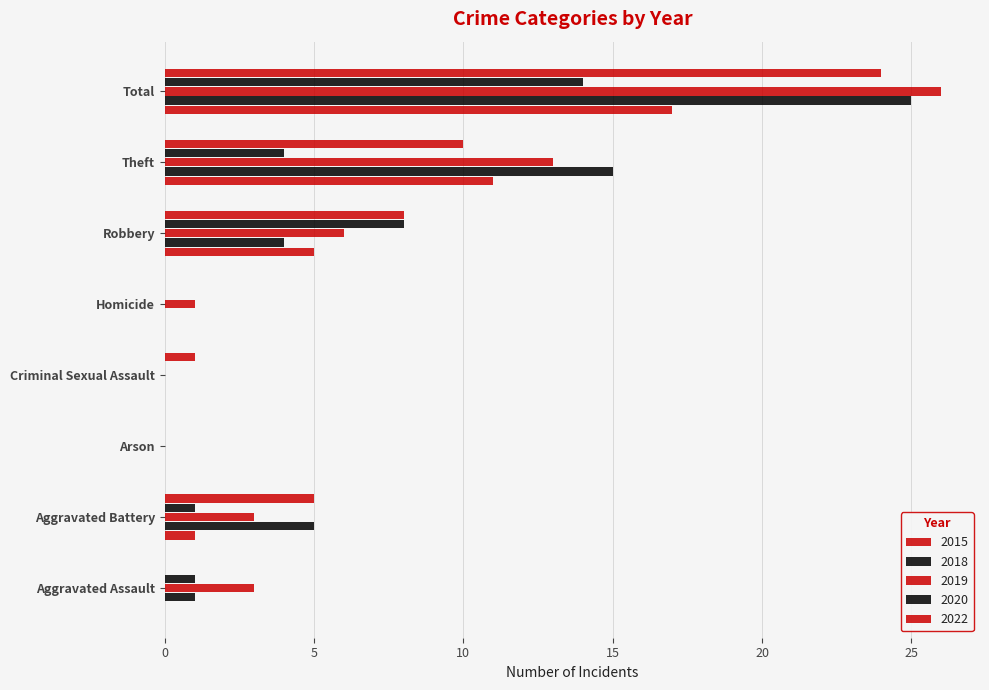

How many data points does each series have?

8